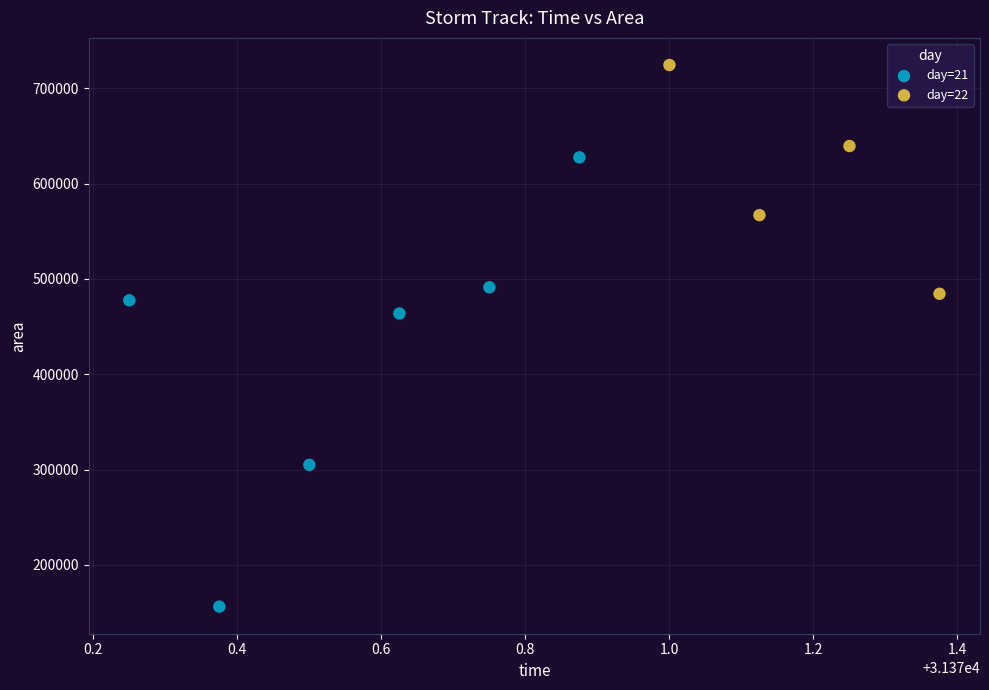

Which series contains the lowest Y value?

day=21